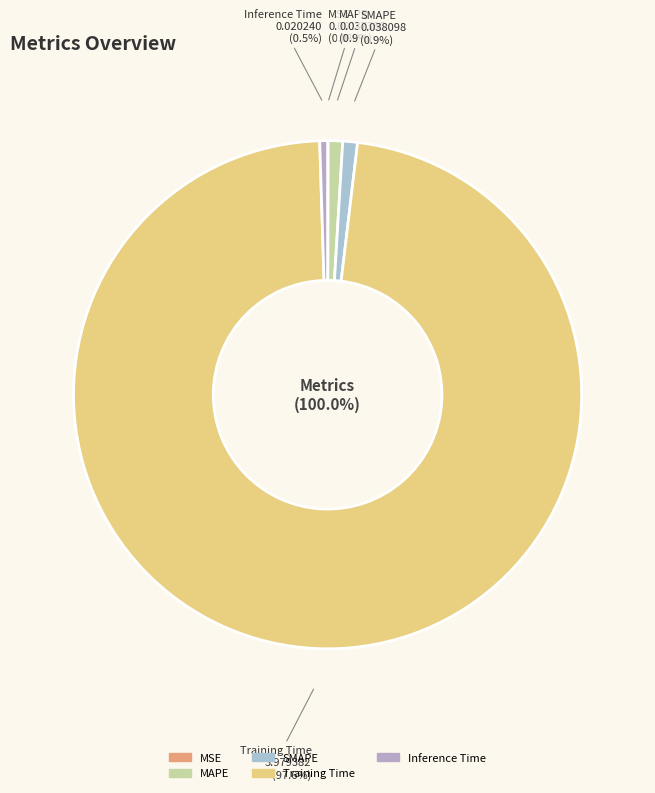

Between MSE and SMAPE, which is larger?

SMAPE